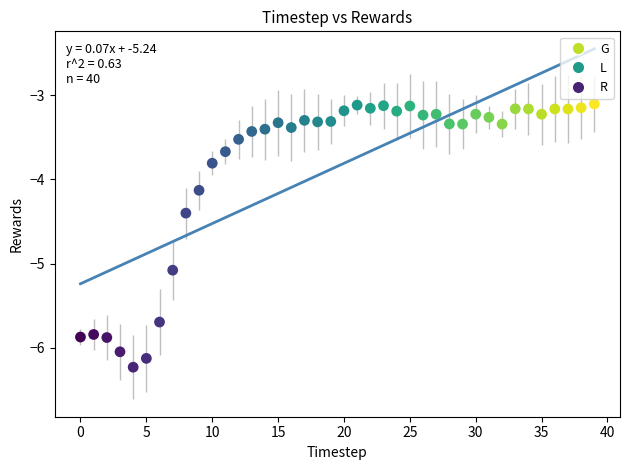

What Y value in the scatter plot is closest to -4?

-4.1